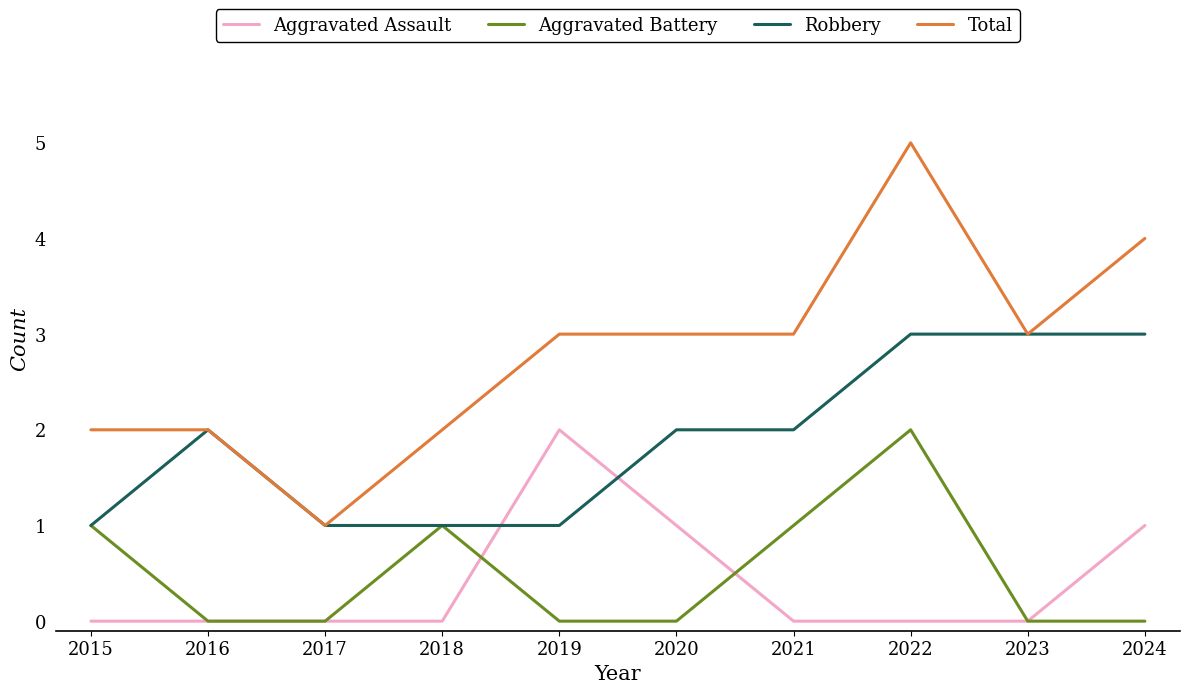

What are all the series names shown in the legend?

Aggravated Assault, Aggravated Battery, Robbery, Total